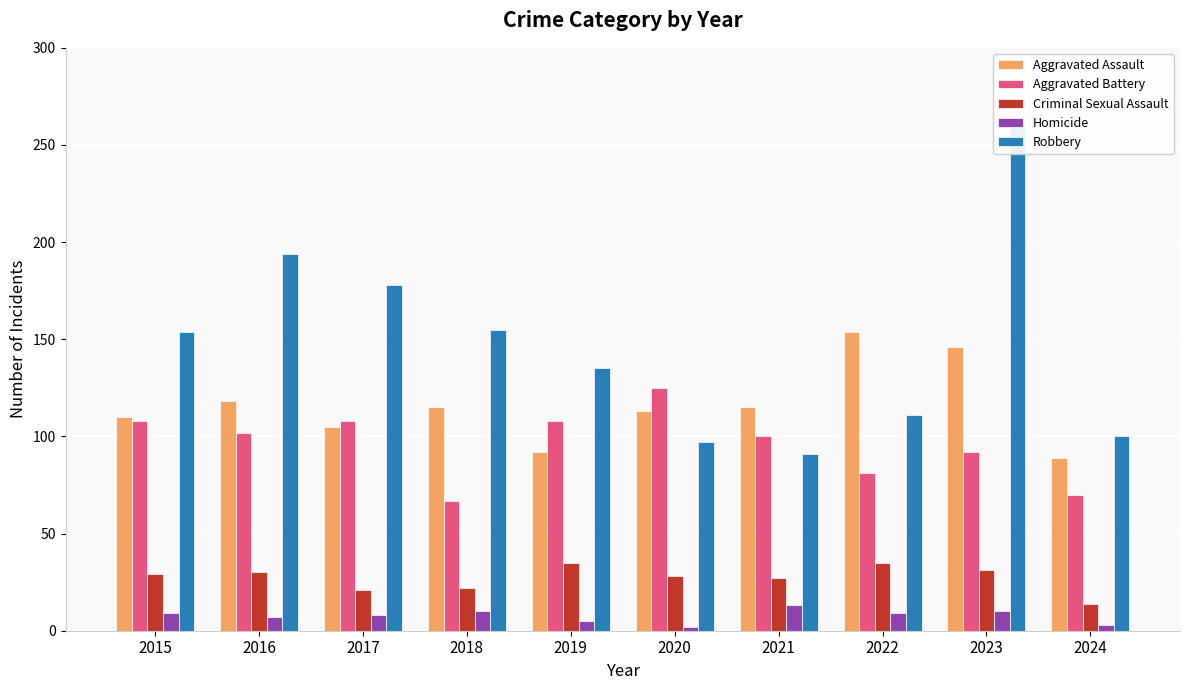

Is the value of Homicide at 2016 greater than the value of Aggravated Battery at 2017?

No